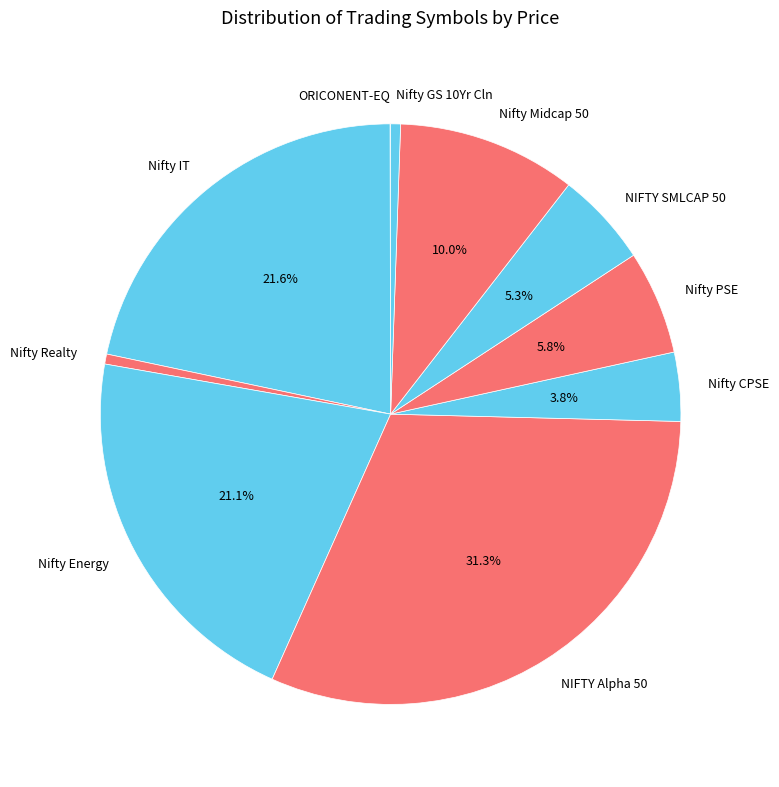

Combined, what portion of the pie is Nifty PSE and Nifty IT?

27.4%